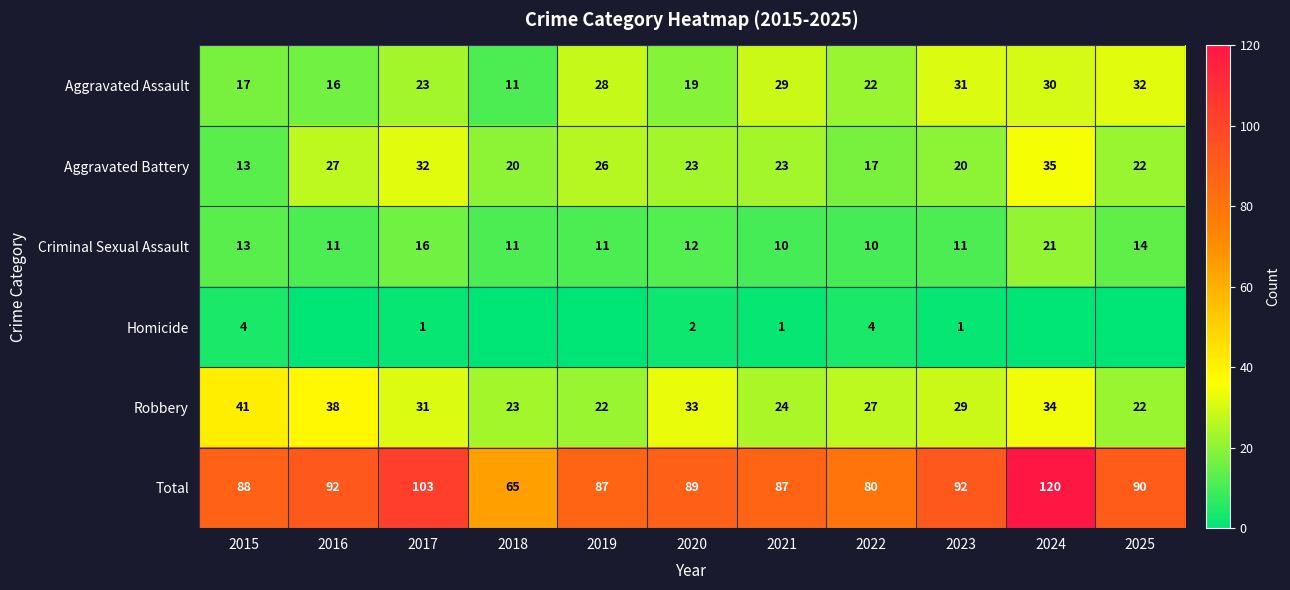

What is the approximate value of Aggravated Battery at 2021, to the nearest 5?

25